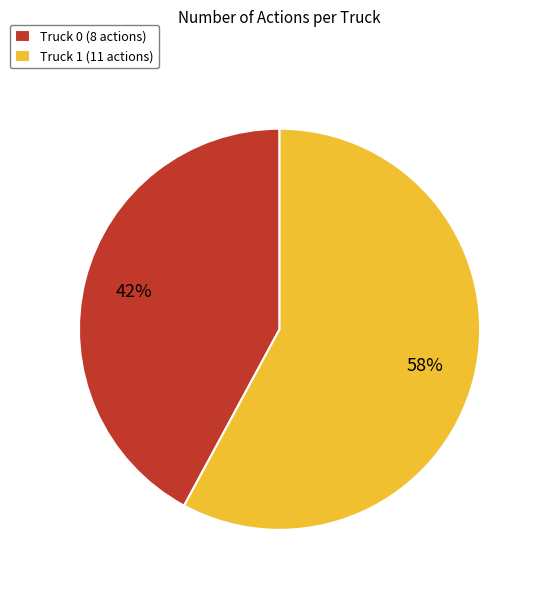

Is the sum of Truck 0 (8 actions) and Truck 1 (11 actions) greater than half?

Yes